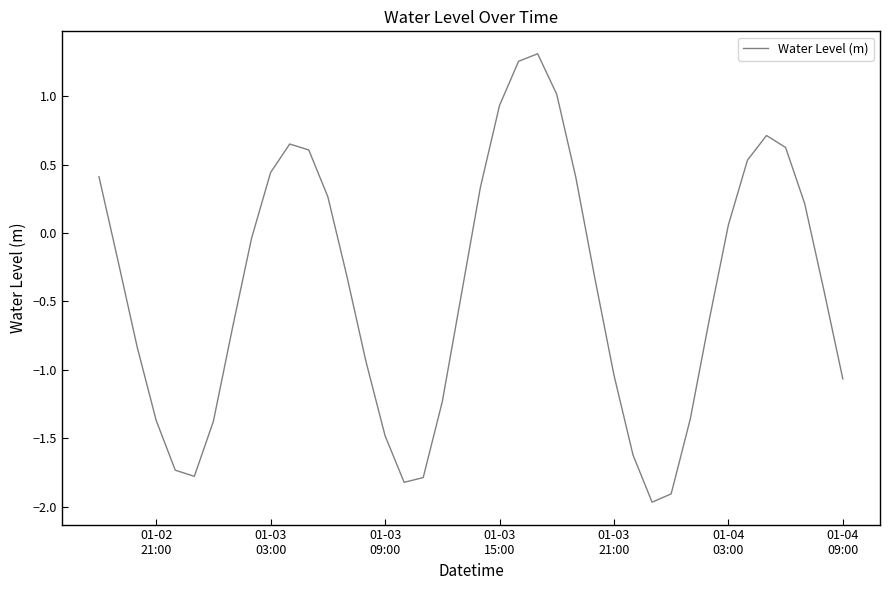

What is the smallest value displayed?

-2.0